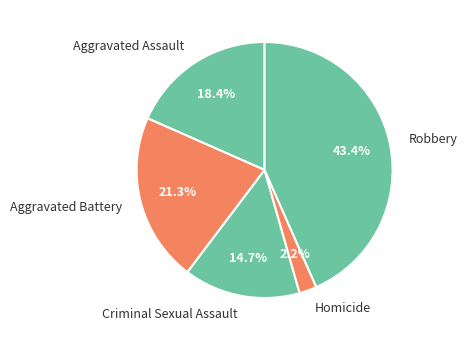

Is there a majority slice in this chart?

No